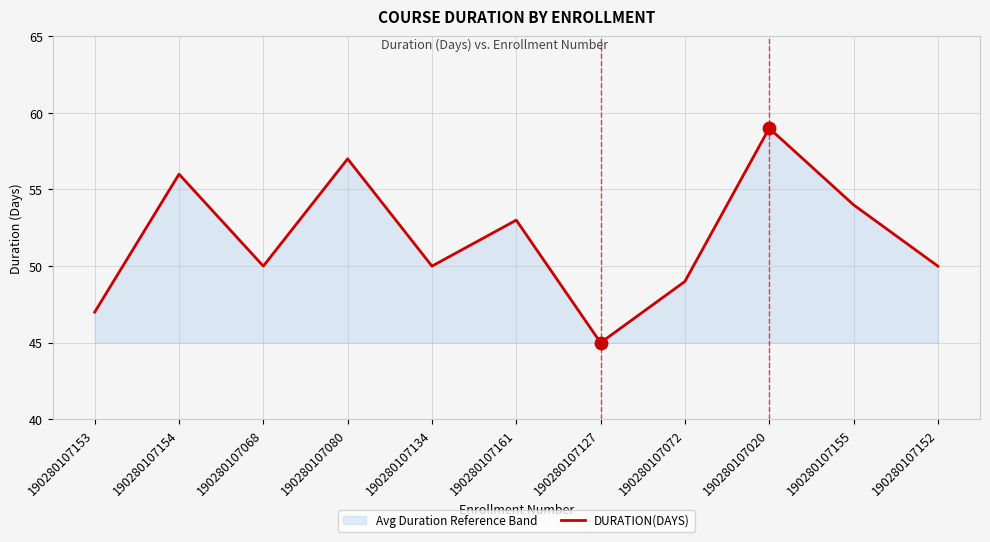

What is the ratio of the value at 190280107080 to the value at 190280107134?

1.1